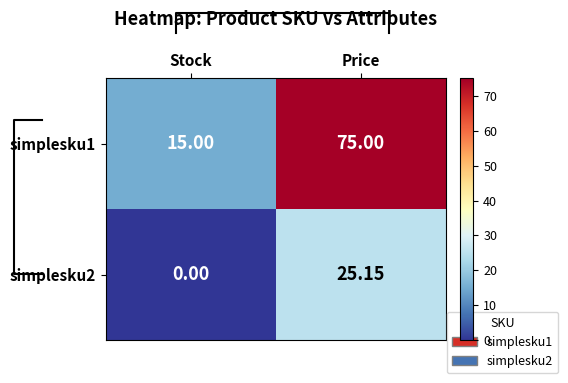

List the labels in order of simplesku2 value, smallest first.

Stock, Price